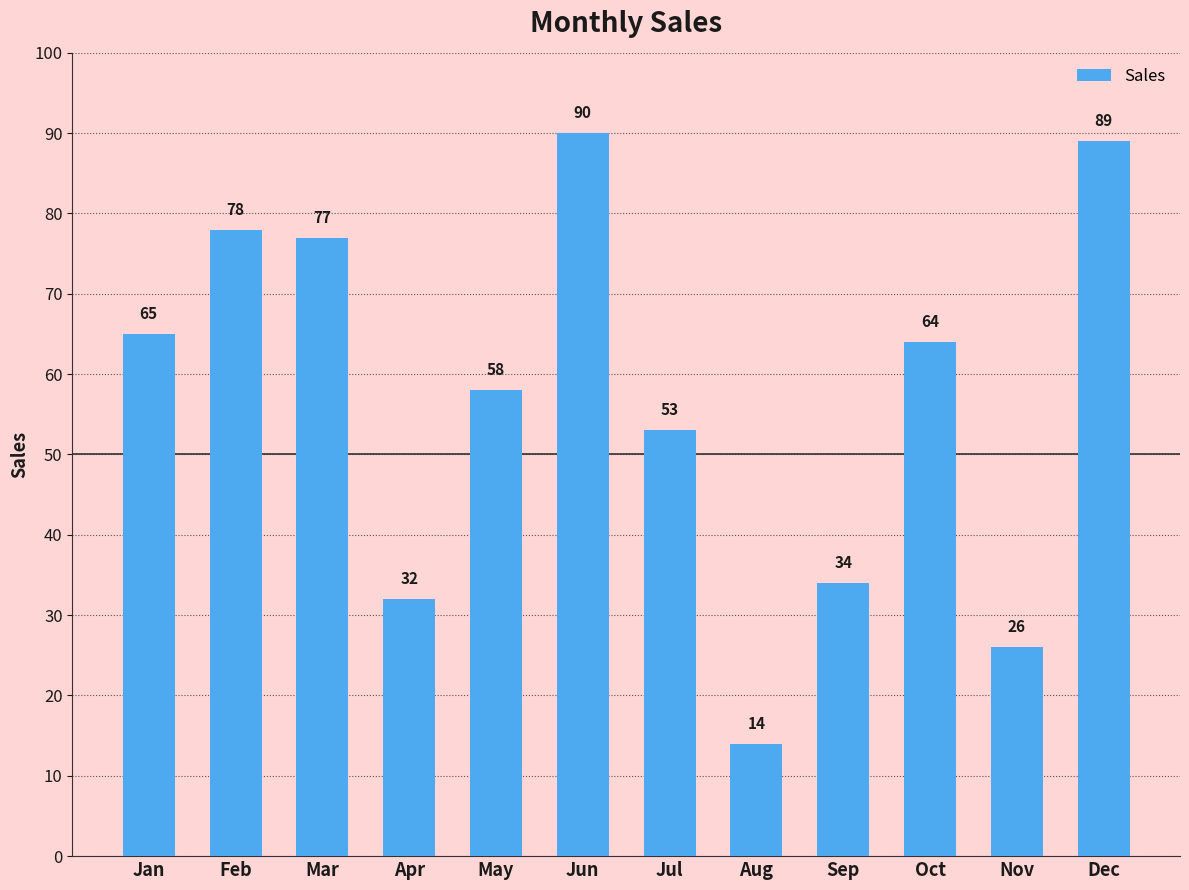

What is the difference between the maximum and minimum values?

76